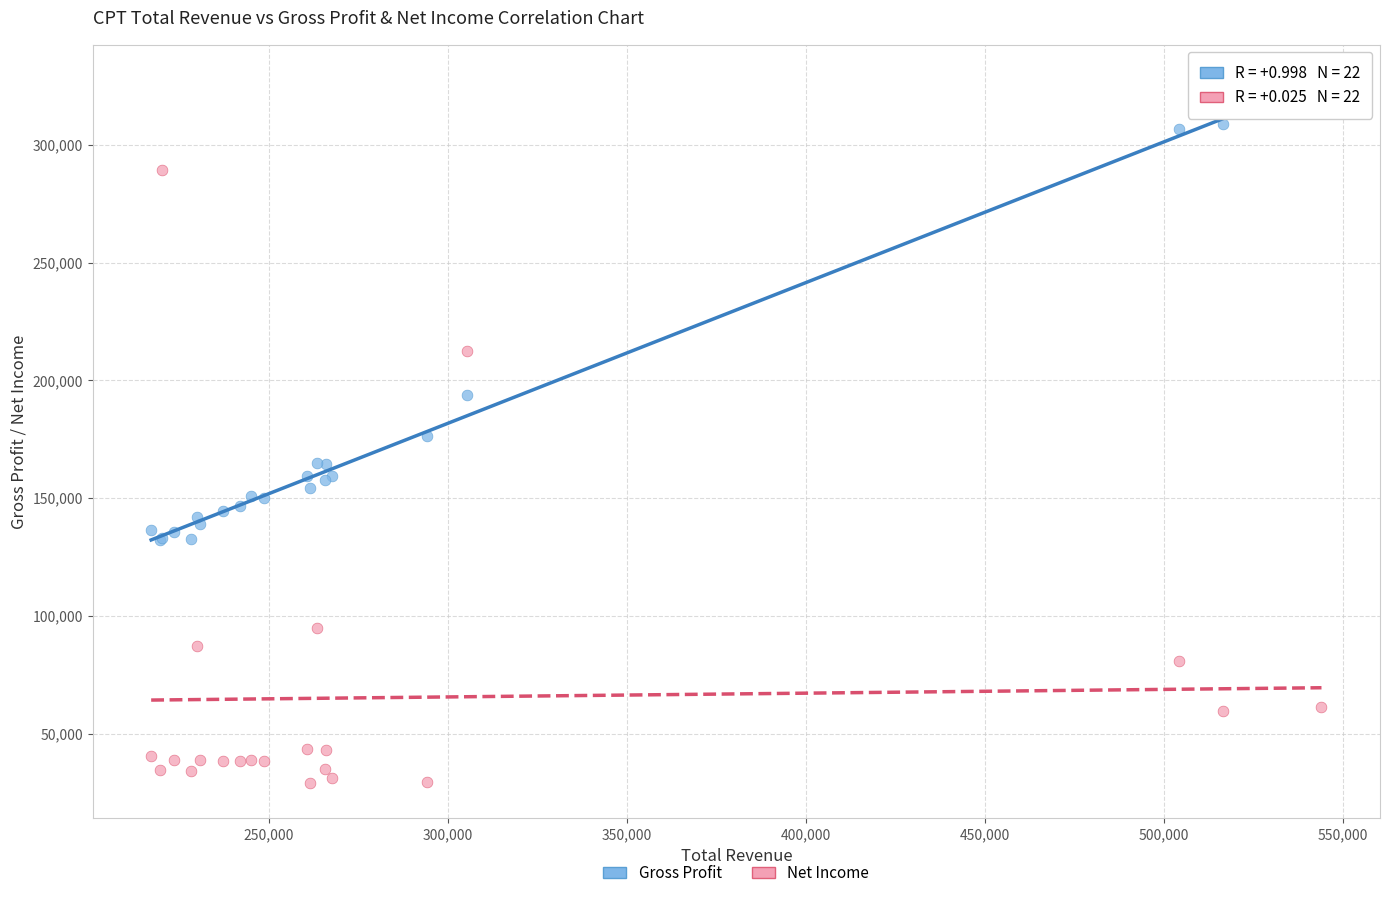

Which series has the widest spread of Y values?

Net Income